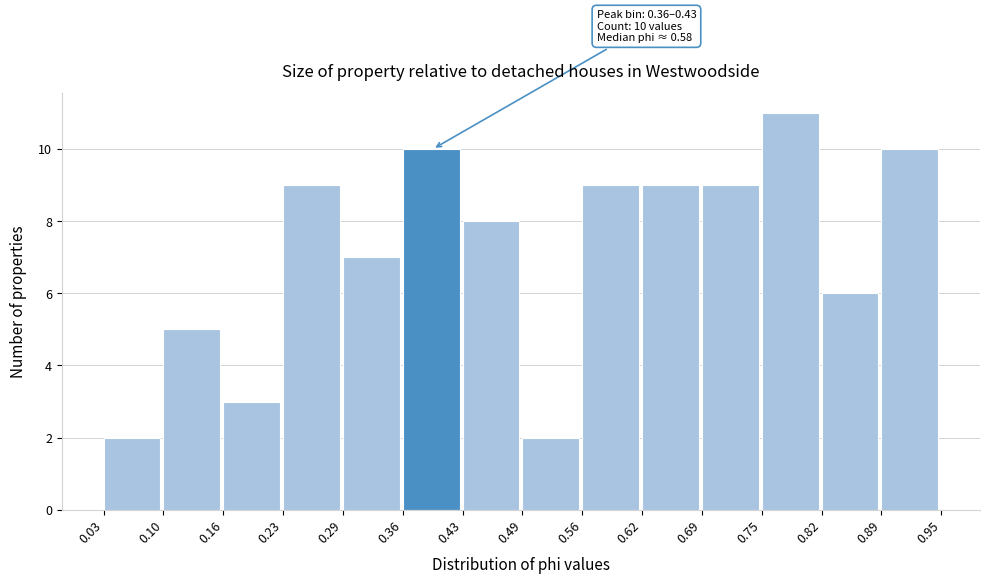

Over which range of the x-axis is the bar tallest?

0.75 to 0.82